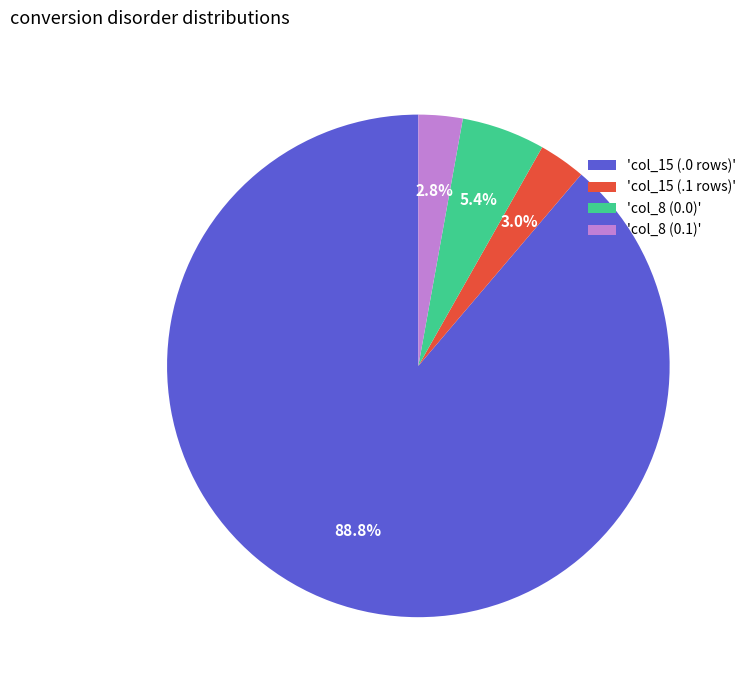

What is the largest slice in the pie chart?

'col_15 (.0 rows)'